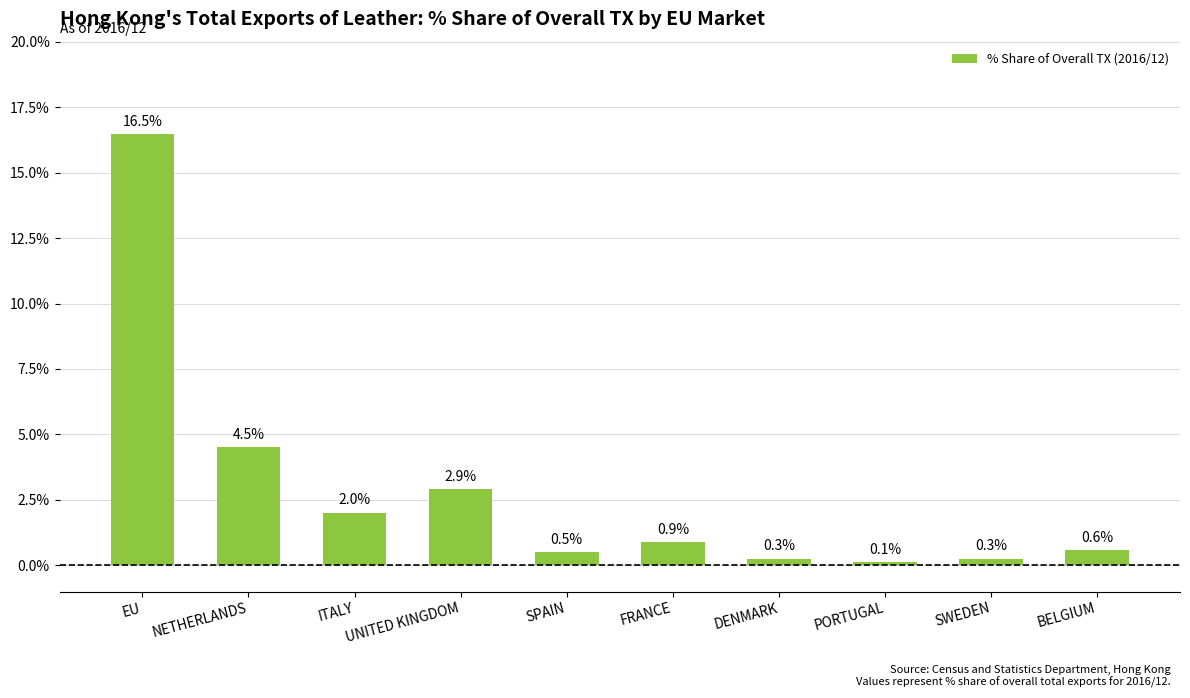

The value at ITALY is 2.0. True or false?

True